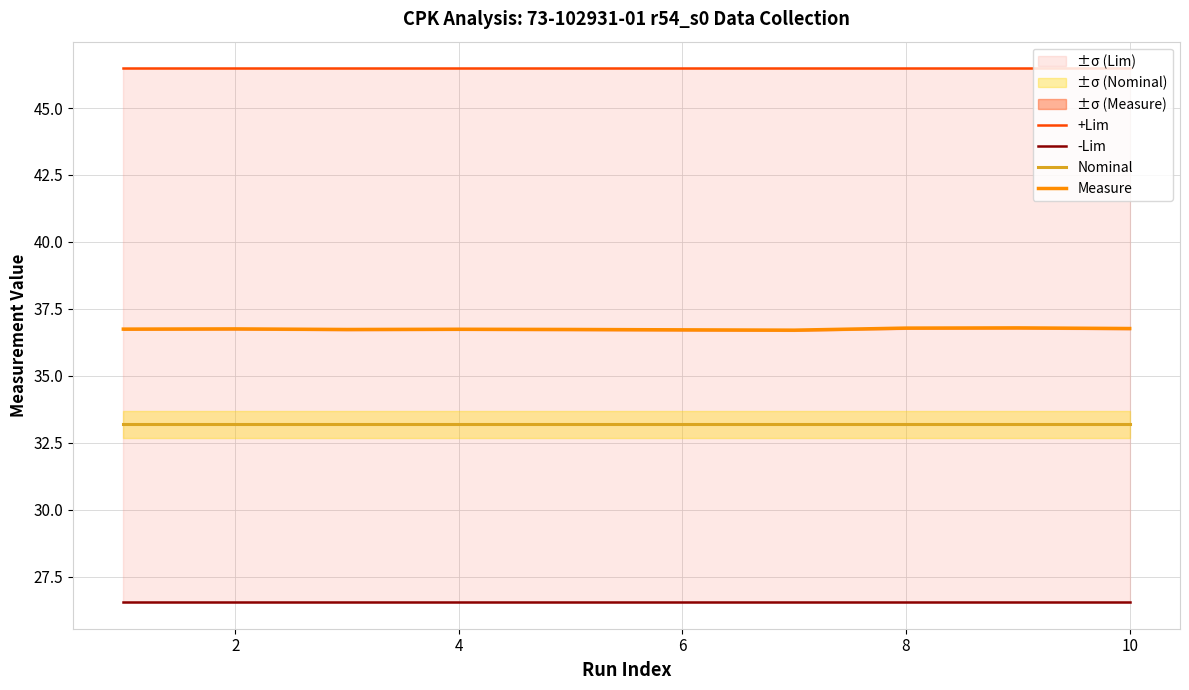

True or false: +Lim has more than 0 points higher than both neighbors.

False